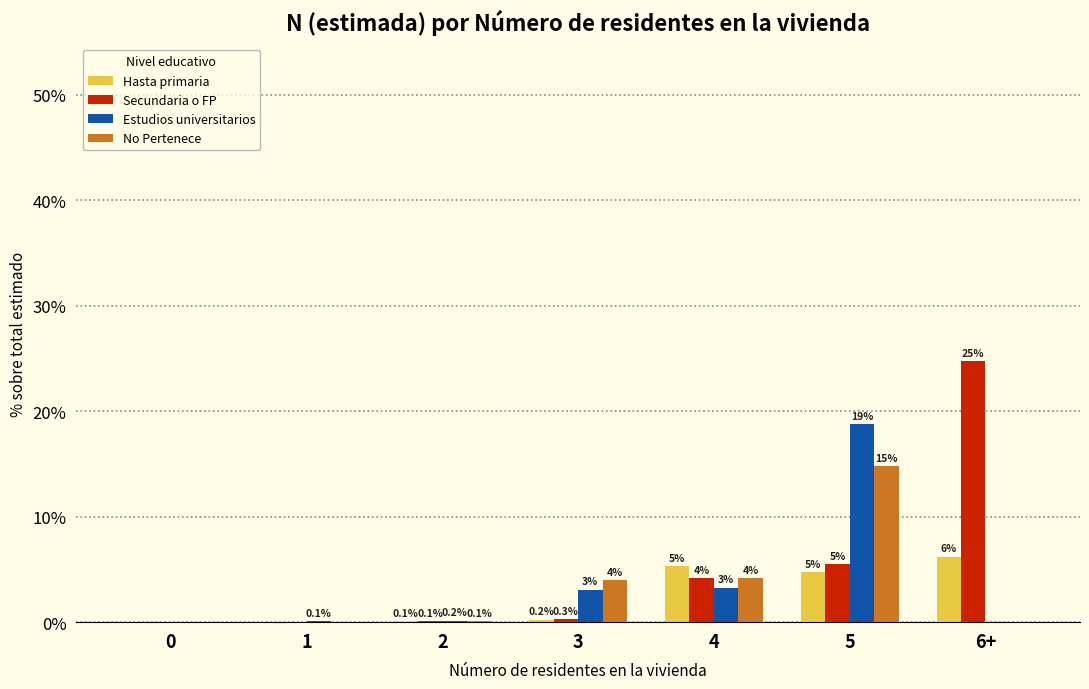

Between 0 and 3, which series saw the biggest shift?

No Pertenece